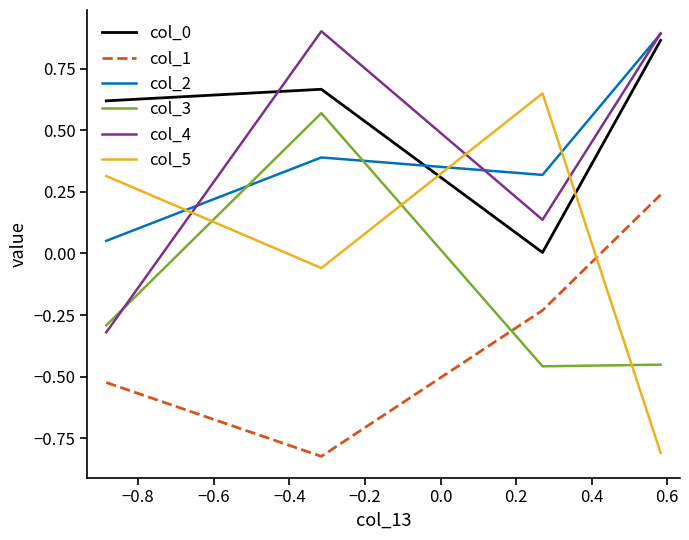

Which series ends up on top after the final intersection of col_3 and col_4?

col_4